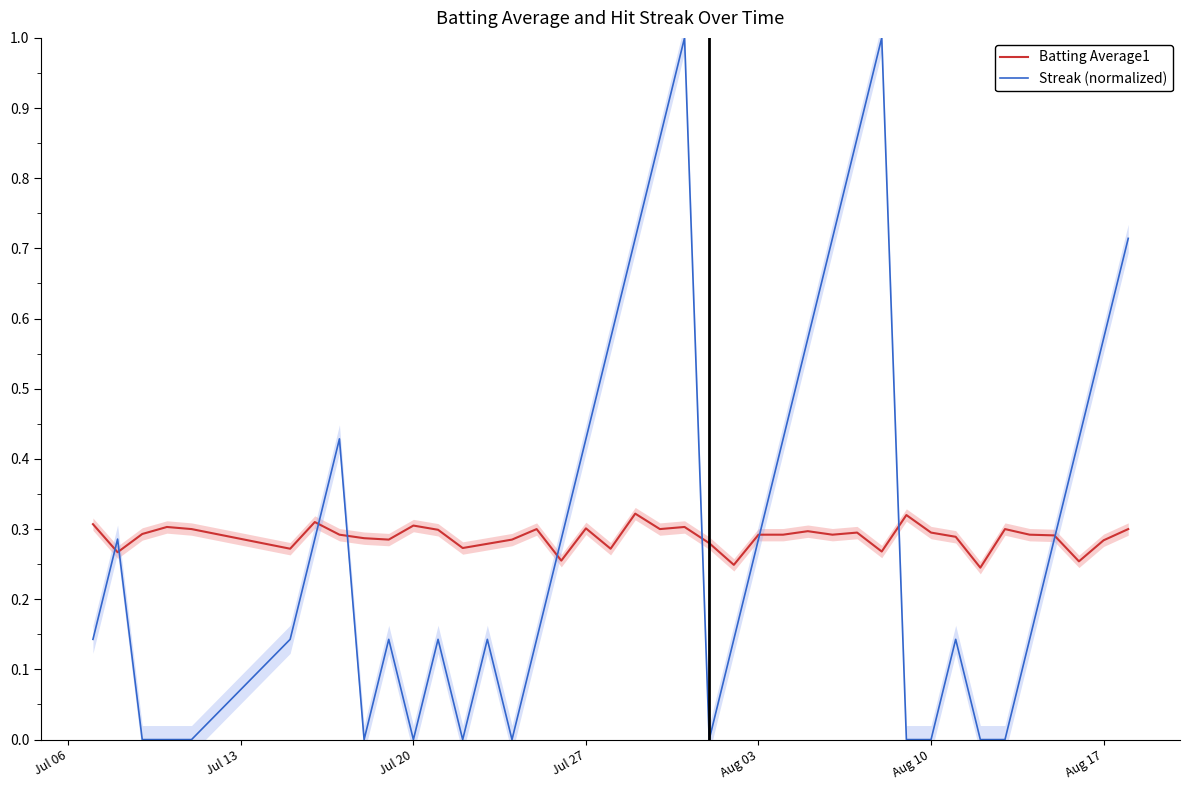

What is the highest value of the Streak (normalized) series?

1.0